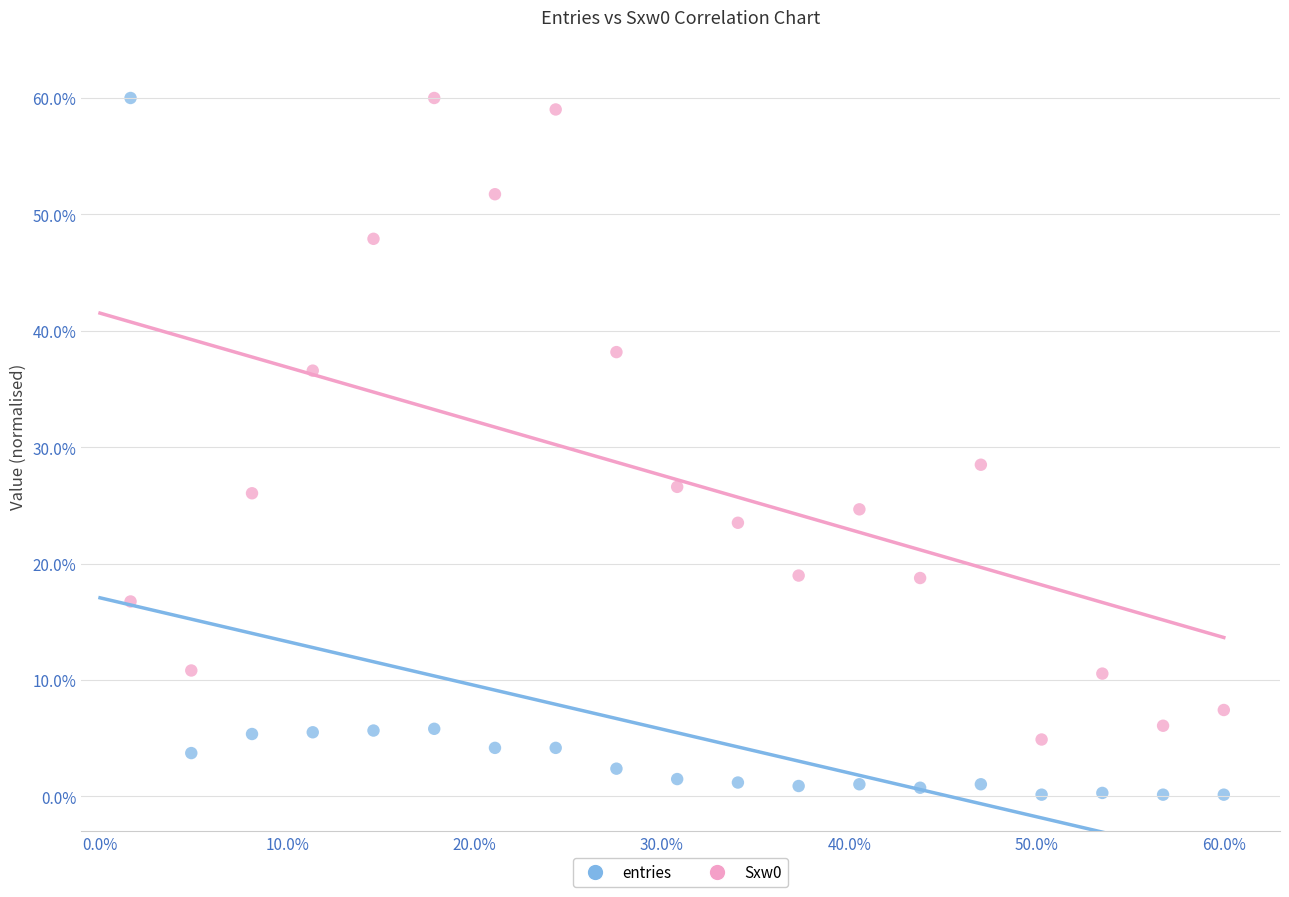

What are all the series names shown in the legend?

entries, Sxw0